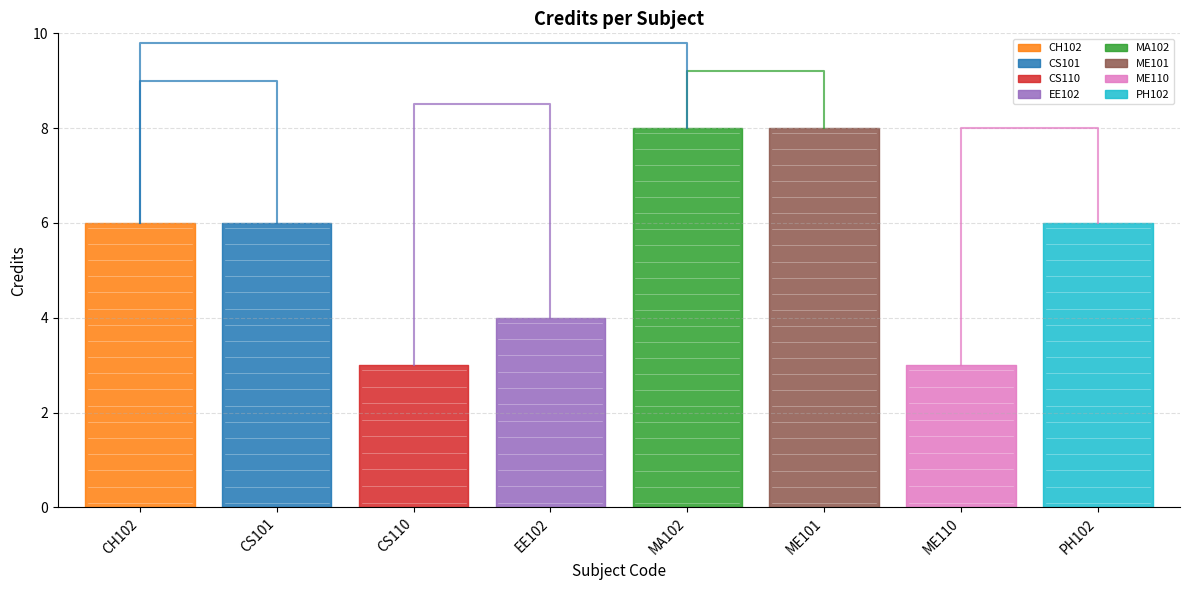

What is the value of the 5th point from the left?

8